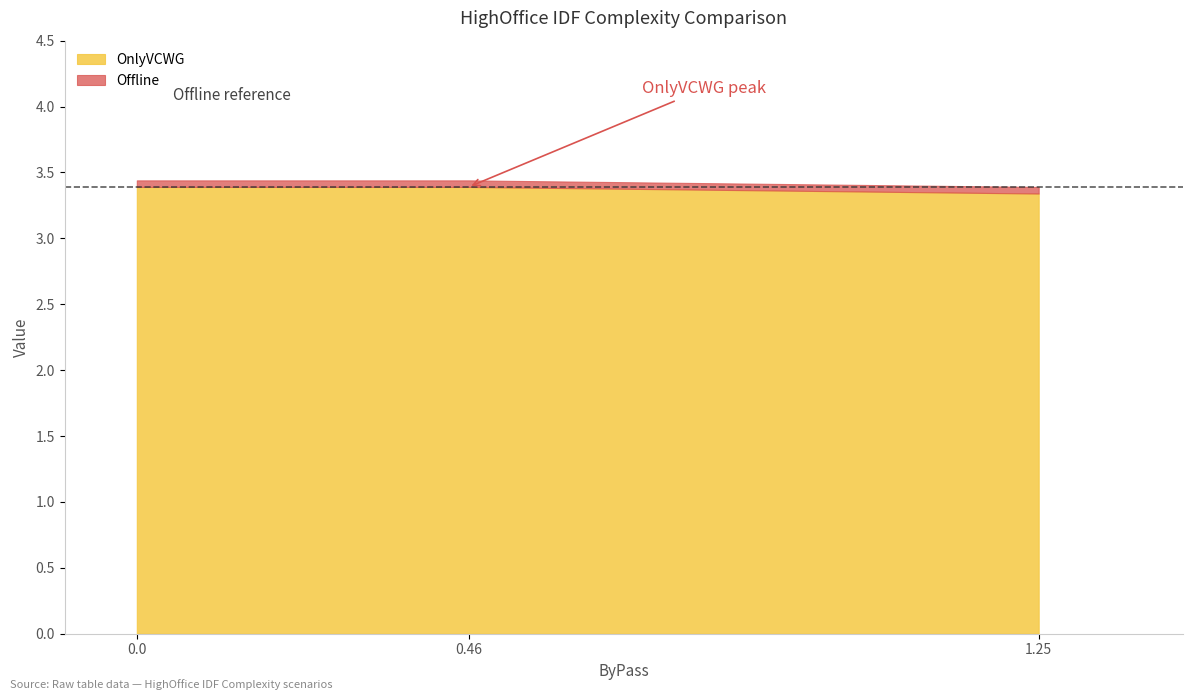

The Offline series shows 1.2 at IDFComplexity_ShoeBox_HighOffice.csv. True or false?

False